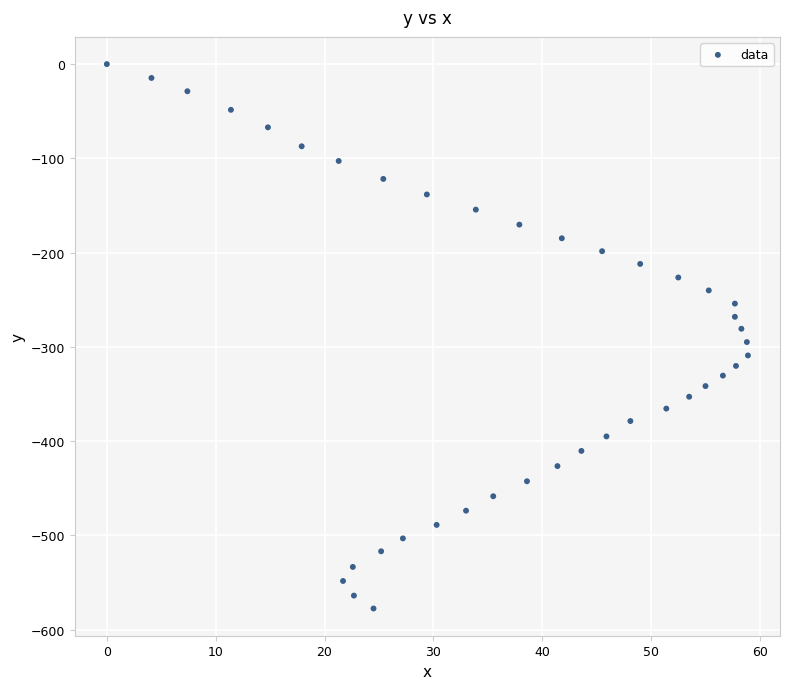

What is the range of Y values (max minus min)?

577.6